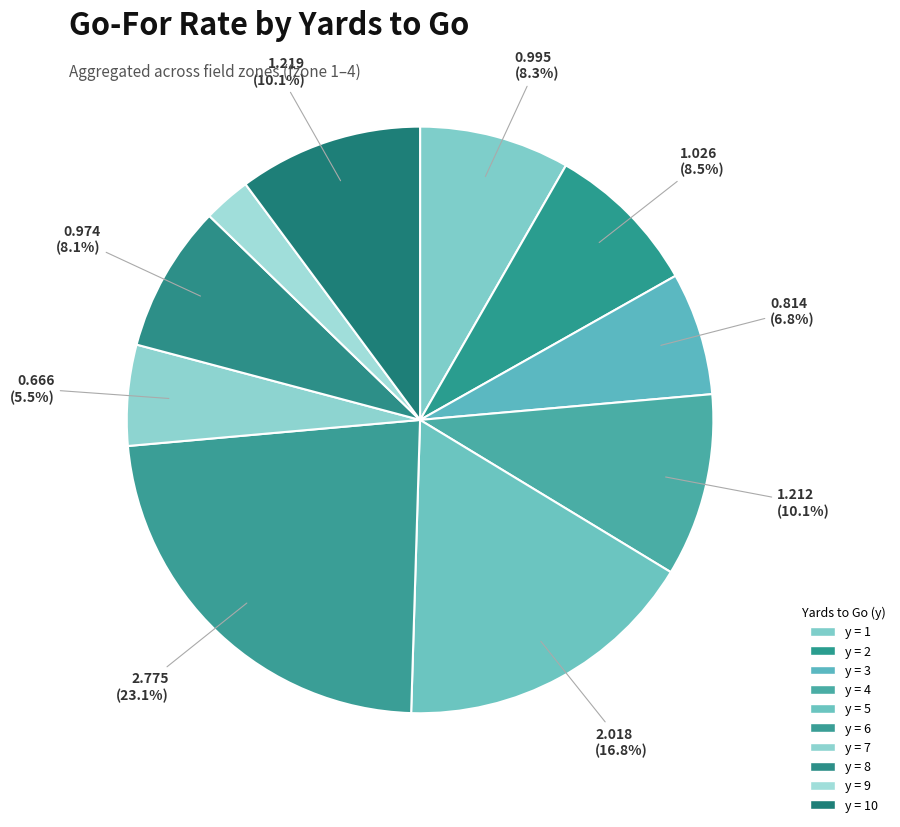

Is there any slice that represents more than half of the pie?

No